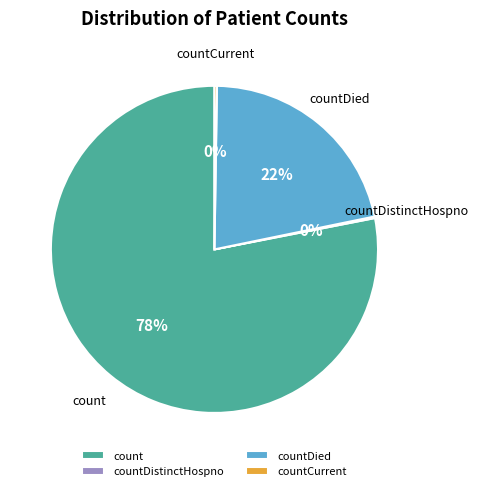

Is there any slice that represents more than half of the pie?

Yes